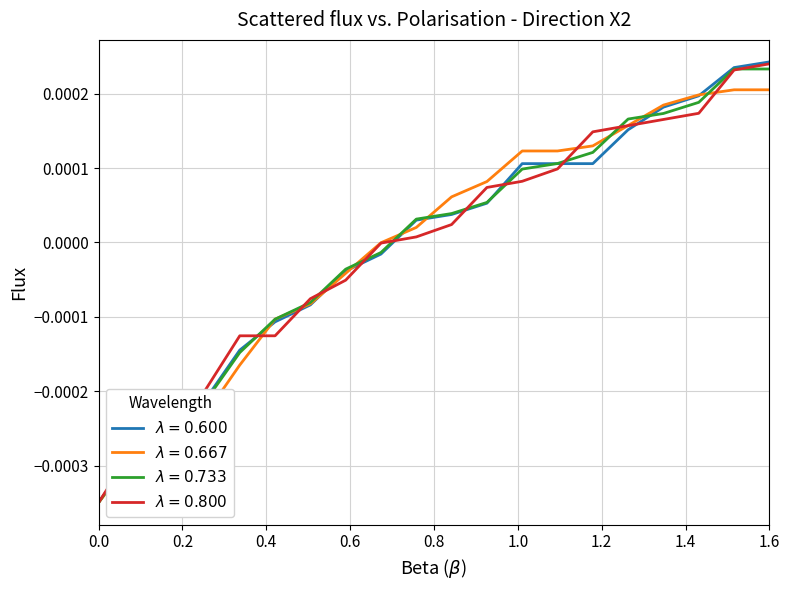

Which label corresponds to the largest value in the chart?

1.6